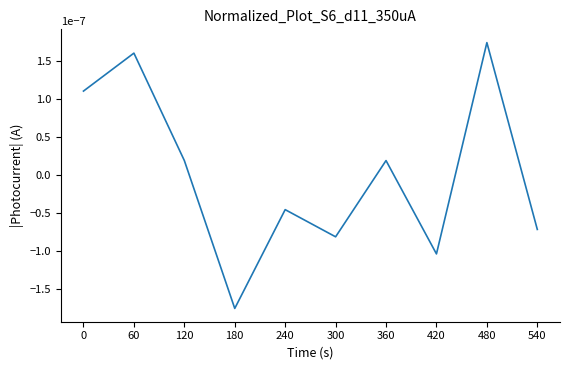

Between 360 and 480, which is larger?

480